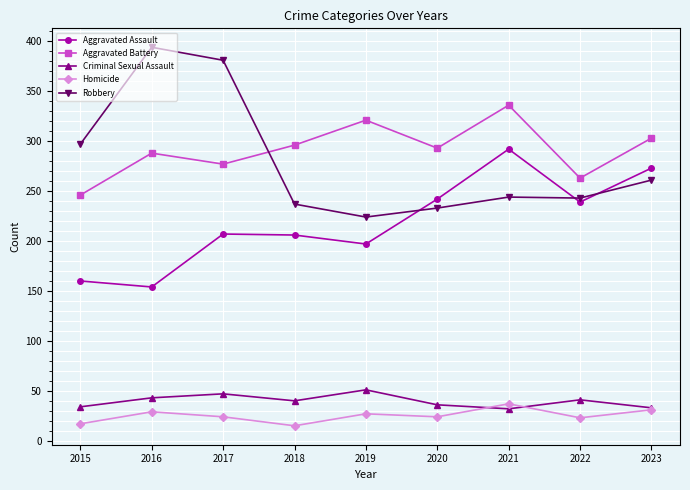

At which category does Criminal Sexual Assault reach its first local peak?

2017